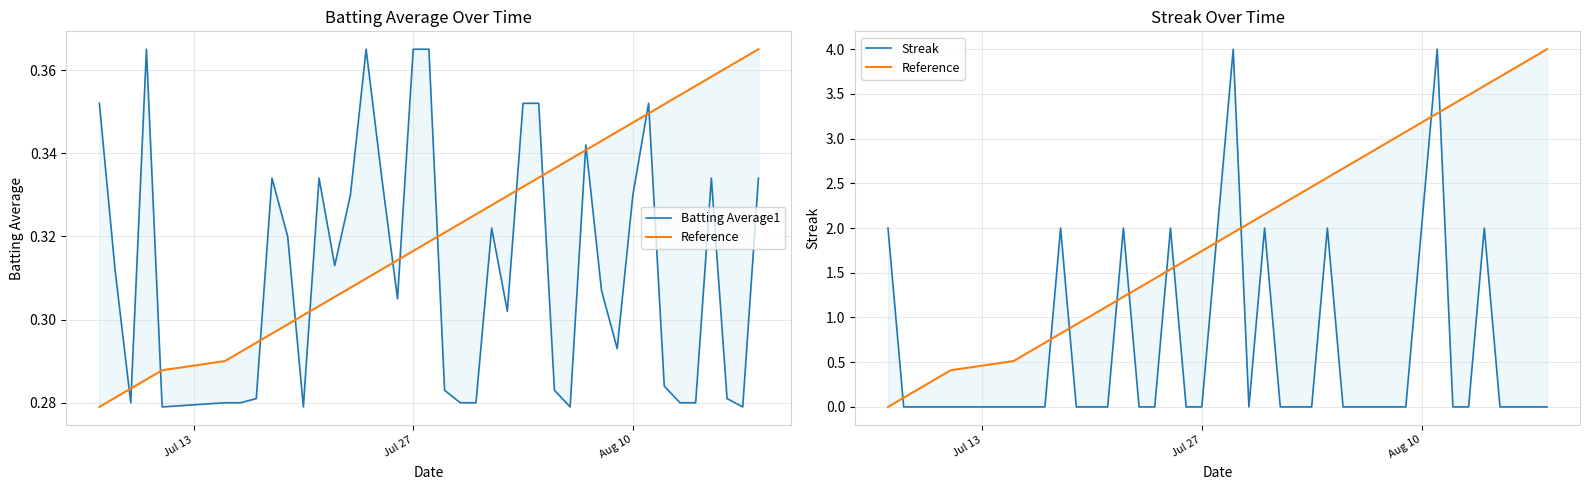

Reading left to right, what are all the values shown in this chart?

Batting Average1: 0.4	0.3	0.3	0.4	0.3	0.3	0.3	0.3	0.3	0.3	0.3	0.3	0.3	0.3	0.4	0.3	0.3	0.4	0.4	0.3	0.3	0.3	0.3	0.3	0.4	0.4	0.3	0.3	0.3	0.3	0.3	0.3	0.4	0.3	0.3	0.3	0.3	0.3	0.3	0.3
Reference: 0.0	0.1	0.2	0.3	0.4	0.5	0.6	0.7	0.8	0.9	1.0	1.1	1.2	1.3	1.4	1.5	1.6	1.7	1.8	1.9	2.1	2.2	2.3	2.4	2.5	2.6	2.7	2.8	2.9	3.0	3.1	3.2	3.3	3.4	3.5	3.6	3.7	3.8	3.9	4.0
Streak: 2.0	0.0	0.0	0.0	0.0	0.0	0.0	0.0	2.0	0.0	0.0	0.0	2.0	0.0	0.0	2.0	0.0	0.0	2.0	4.0	0.0	2.0	0.0	0.0	0.0	2.0	0.0	0.0	0.0	0.0	0.0	2.0	4.0	0.0	0.0	2.0	0.0	0.0	0.0	0.0